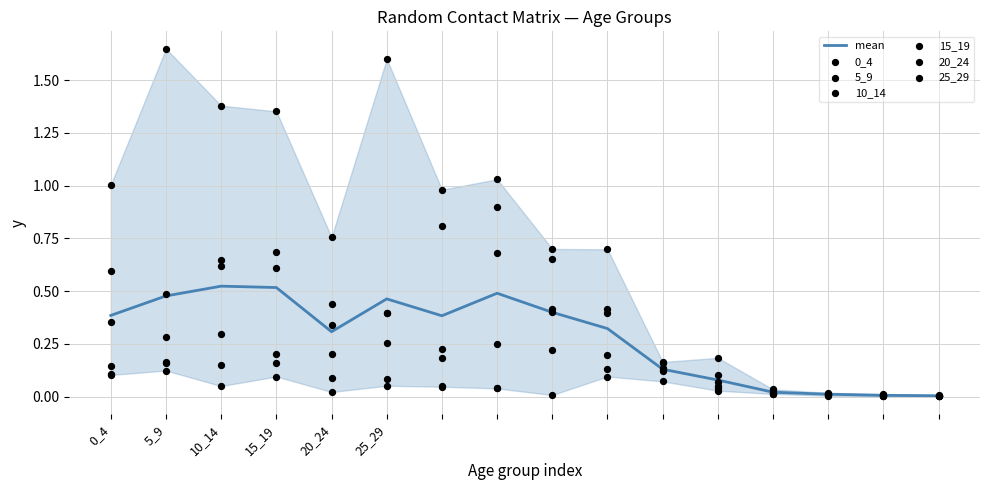

What is the total value across all series at 10?

0.8